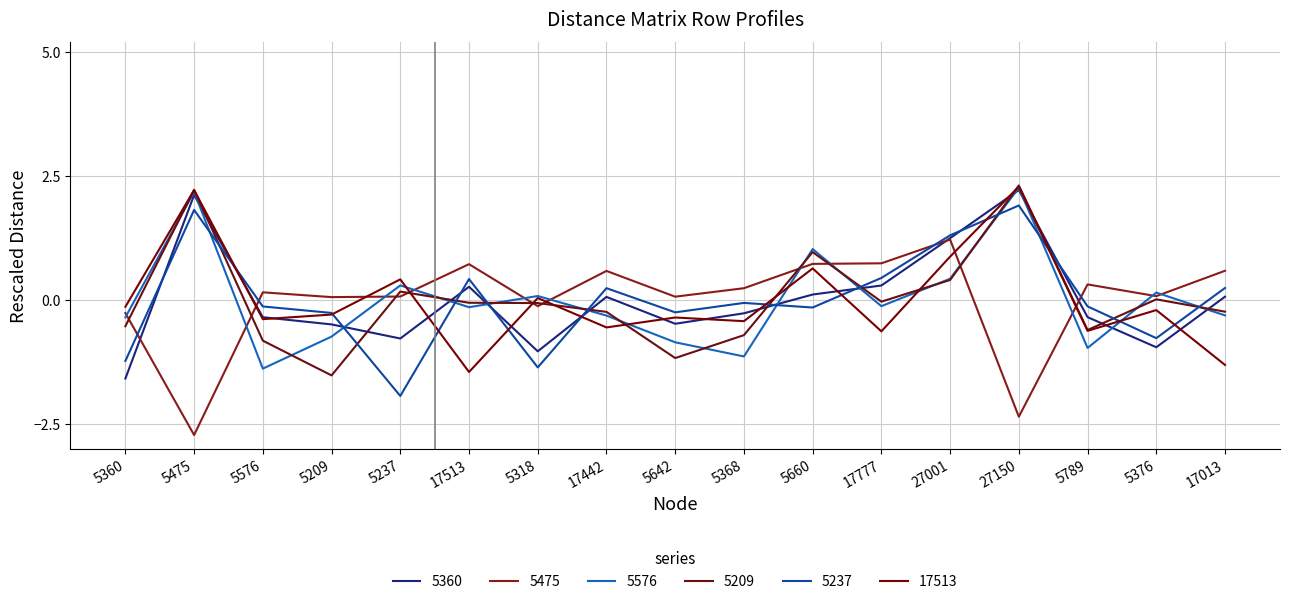

Reading left to right, extract all data points from this chart.

5360: 5360=-1.6	5475=2.1	5576=-0.4	5209=-0.5	5237=-0.8	17513=0.3	5318=-1.0	17442=0.1	5642=-0.5	5368=-0.3	5660=0.1	17777=0.3	27001=1.2	27150=2.2	5789=-0.4	5376=-1.0	17013=0.1
5475: 5360=-0.3	5475=-2.7	5576=0.1	5209=0.1	5237=0.1	17513=0.7	5318=-0.1	17442=0.6	5642=0.1	5368=0.2	5660=0.7	17777=0.7	27001=1.2	27150=-2.4	5789=0.3	5376=0.1	17013=0.6
5576: 5360=-0.4	5475=2.2	5576=-1.4	5209=-0.7	5237=0.3	17513=-0.2	5318=0.1	17442=-0.3	5642=-0.9	5368=-1.1	5660=1.0	17777=-0.1	27001=0.4	27150=2.3	5789=-1.0	5376=0.1	17013=-0.3
5209: 5360=-0.5	5475=2.2	5576=-0.8	5209=-1.5	5237=0.2	17513=-0.1	5318=-0.1	17442=-0.2	5642=-1.2	5368=-0.7	5660=1.0	17777=-0.0	27001=0.4	27150=2.3	5789=-0.6	5376=0.0	17013=-0.2
5237: 5360=-1.2	5475=1.8	5576=-0.1	5209=-0.3	5237=-1.9	17513=0.4	5318=-1.4	17442=0.2	5642=-0.3	5368=-0.1	5660=-0.2	17777=0.4	27001=1.3	27150=1.9	5789=-0.1	5376=-0.8	17013=0.2
17513: 5360=-0.1	5475=2.2	5576=-0.4	5209=-0.3	5237=0.4	17513=-1.5	5318=0.0	17442=-0.6	5642=-0.4	5368=-0.4	5660=0.6	17777=-0.6	27001=0.9	27150=2.3	5789=-0.6	5376=-0.2	17013=-1.3